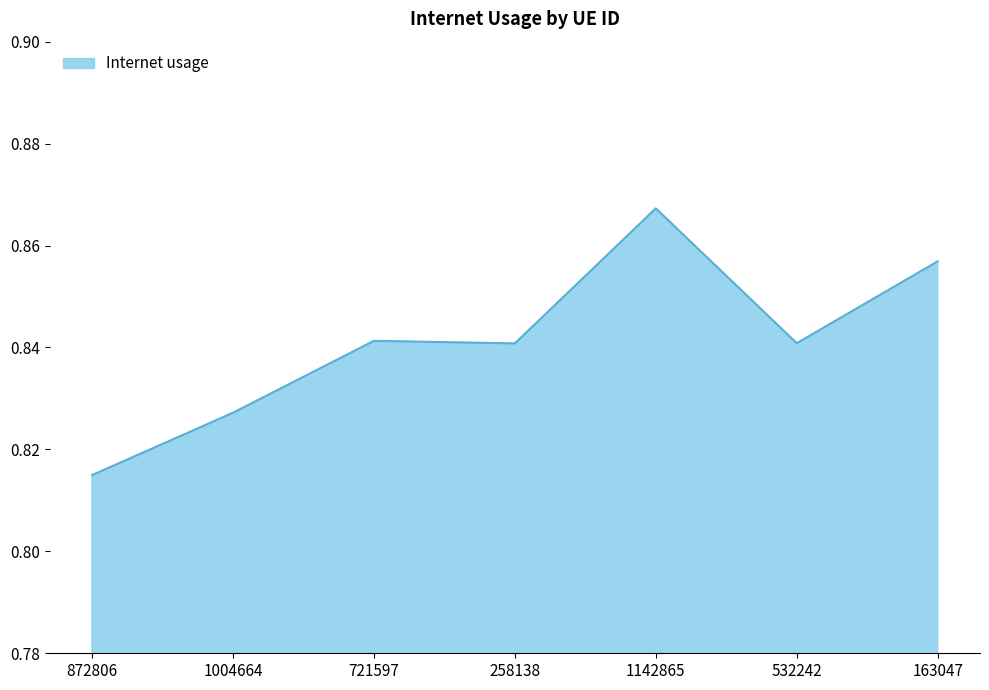

How many values are between 0 and 1?

7